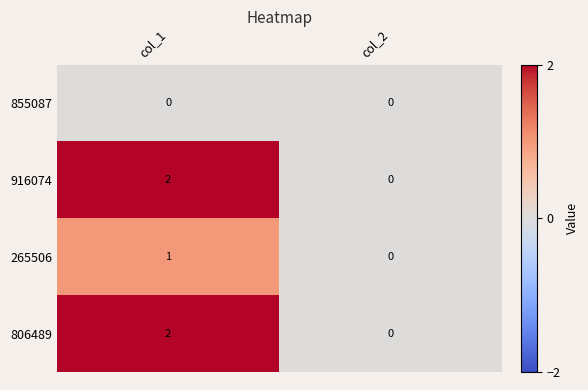

How many data points in 916074 are less than 2?

1